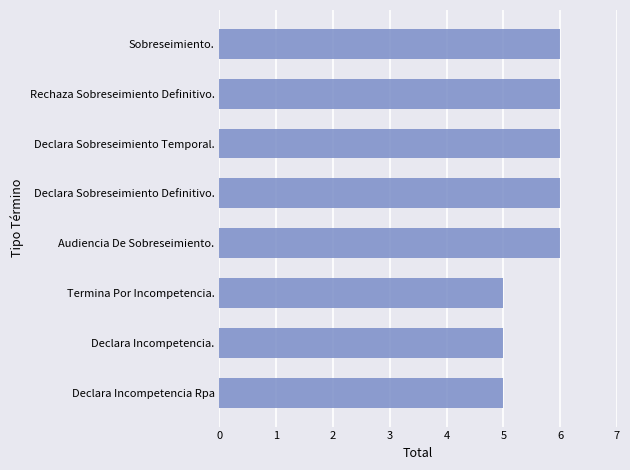

What is the minimum value shown in the chart?

5